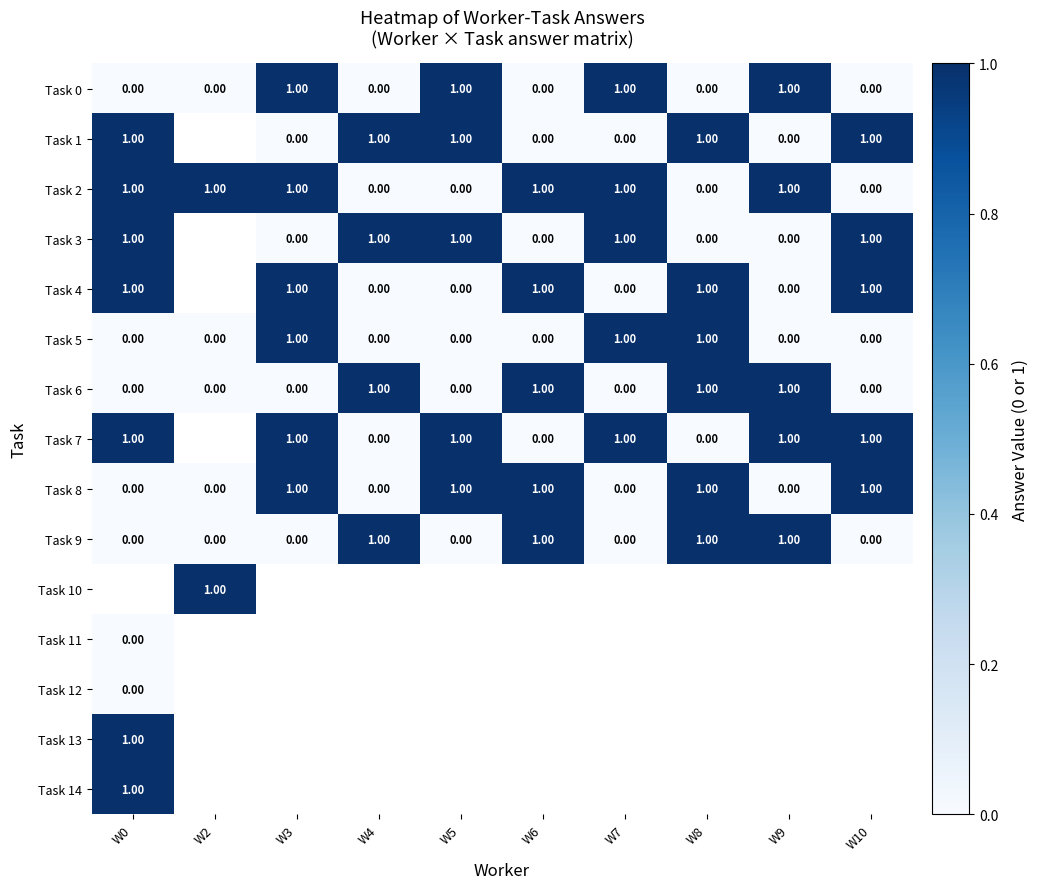

Which series has the widest spread of values?

Task 0